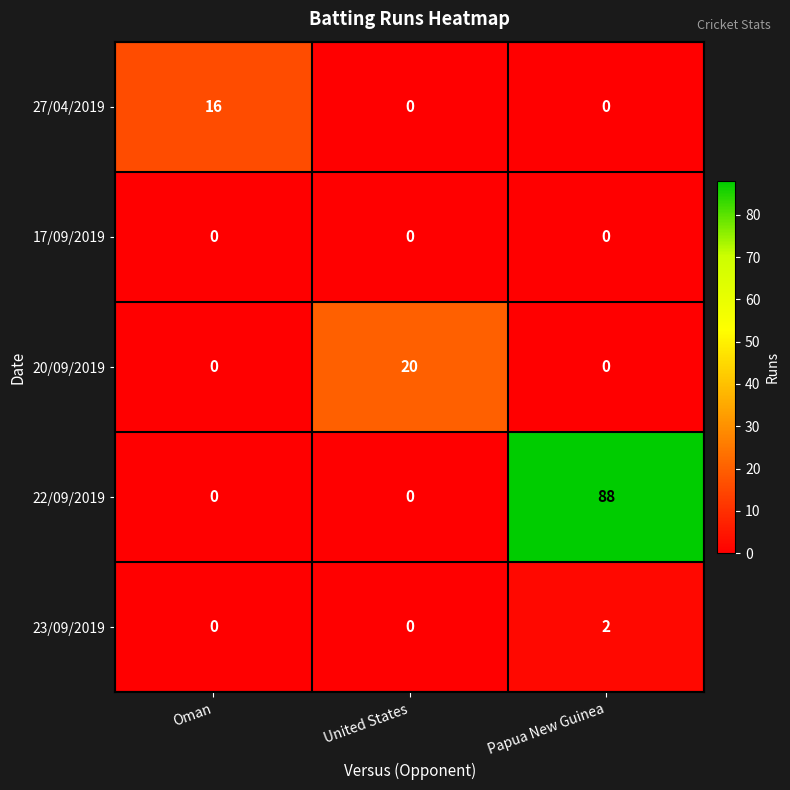

The 17/09/2019 series shows 0 at Oman. True or false?

True